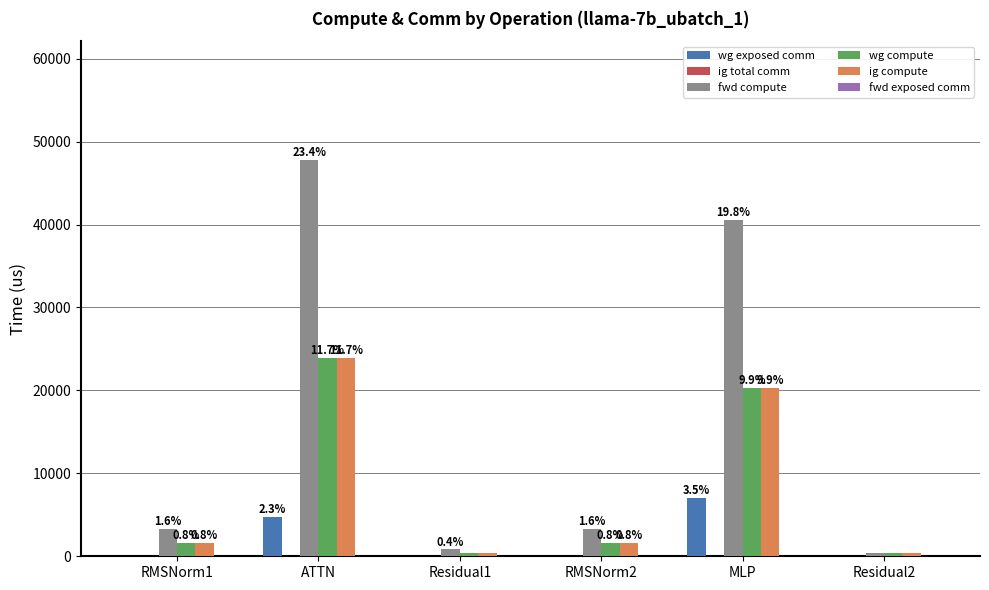

Read the wg compute value at Residual1.

409.6